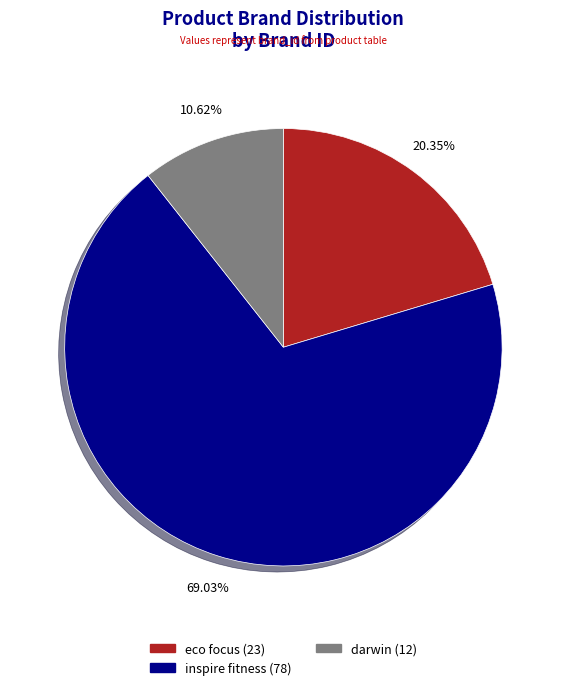

What is the largest slice in the pie chart?

inspire fitness (78)